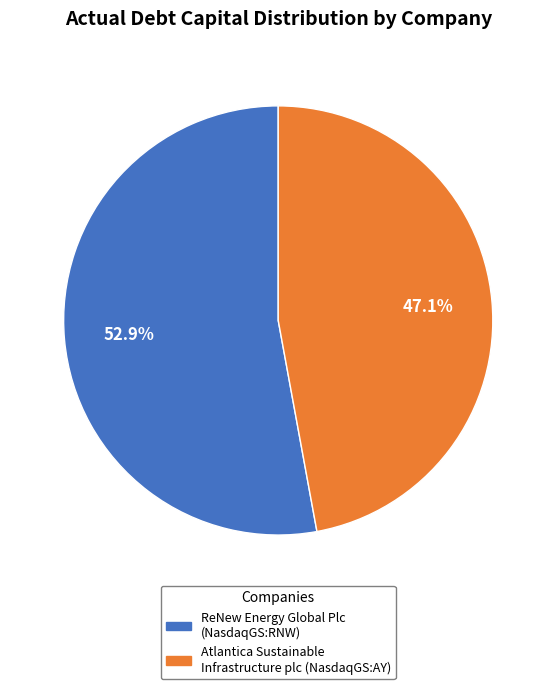

Between Atlantica Sustainable Infrastructure plc (NasdaqGS:AY) and ReNew Energy Global Plc (NasdaqGS:RNW), which is larger?

ReNew Energy Global Plc (NasdaqGS:RNW)